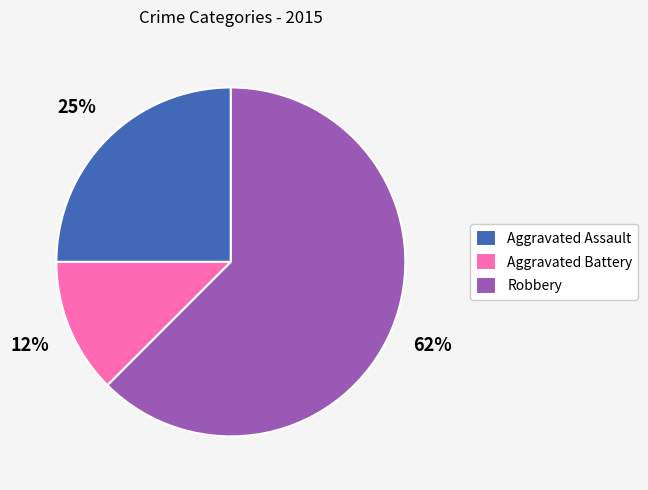

Rank the categories by value from lowest to highest.

Aggravated Battery, Aggravated Assault, Robbery